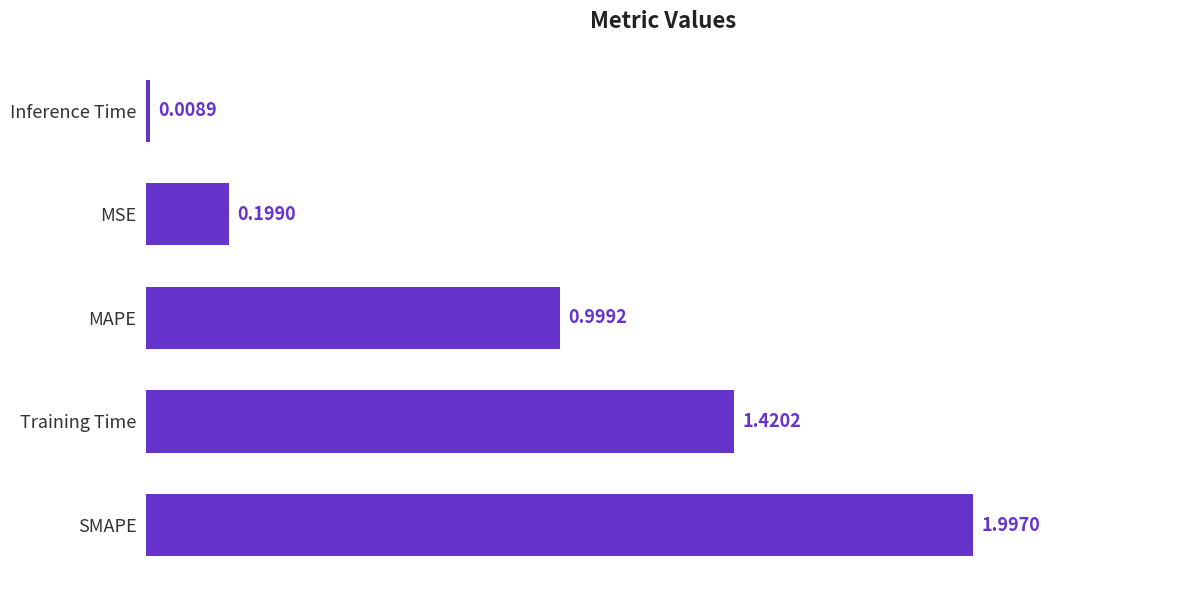

List the labels in order of value, largest first.

SMAPE, Training Time, MAPE, MSE, Inference Time